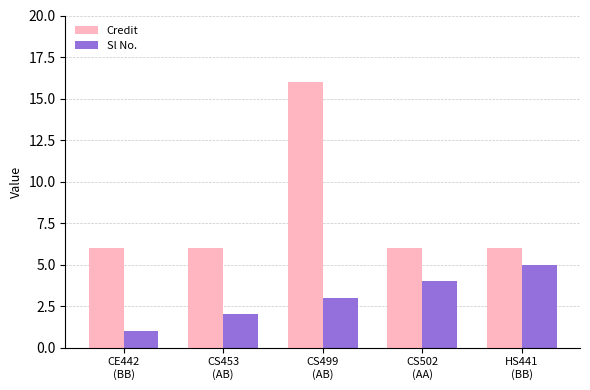

Which series has the largest total across all categories?

Credit